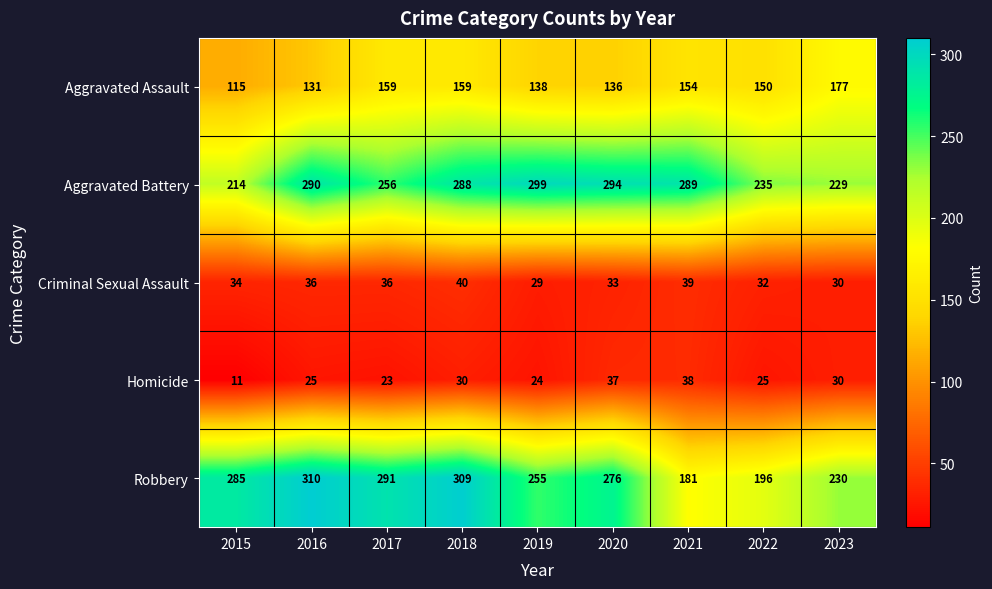

List the series in order of their peak value, highest first.

Robbery, Aggravated Battery, Aggravated Assault, Criminal Sexual Assault, Homicide